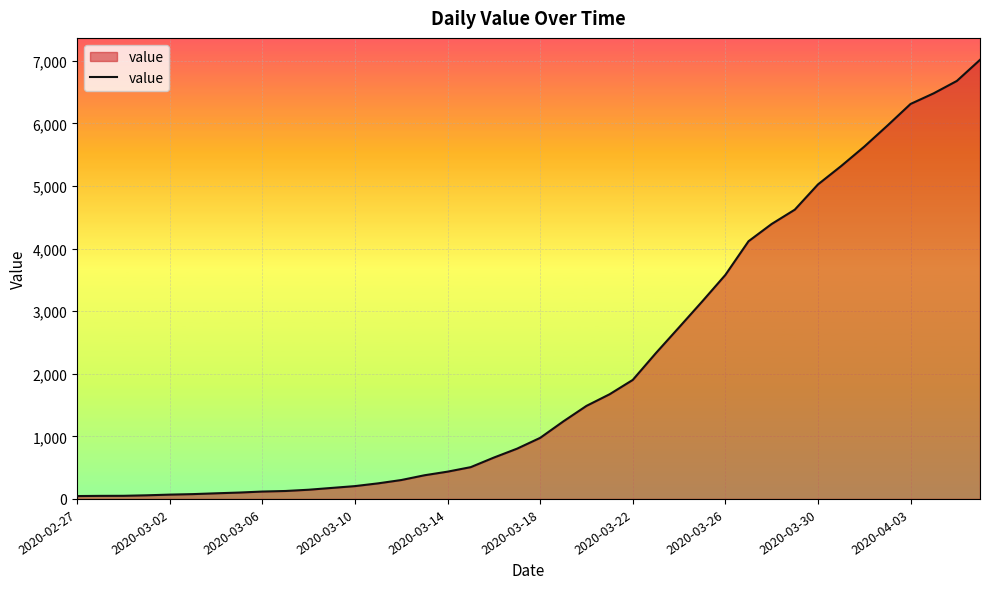

What is the sum of all values?

85304